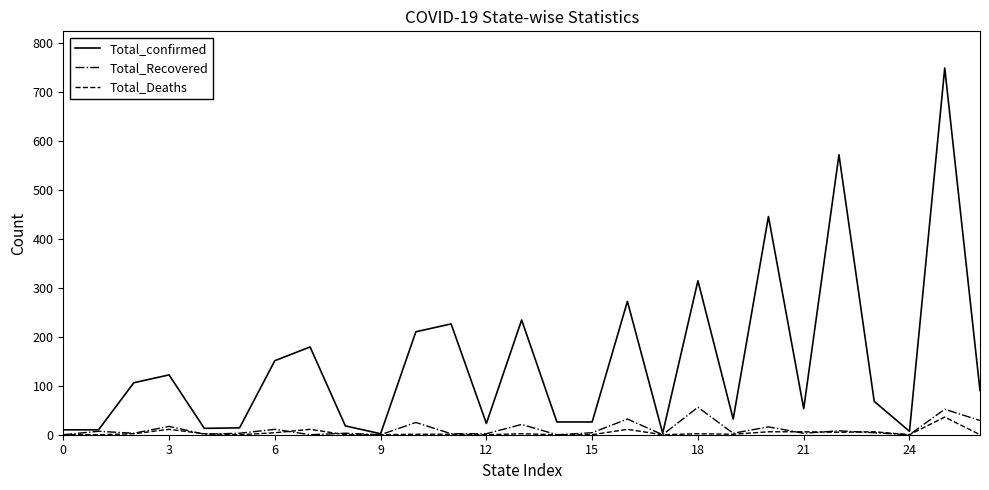

What is the maximum value for Total_Deaths?

36